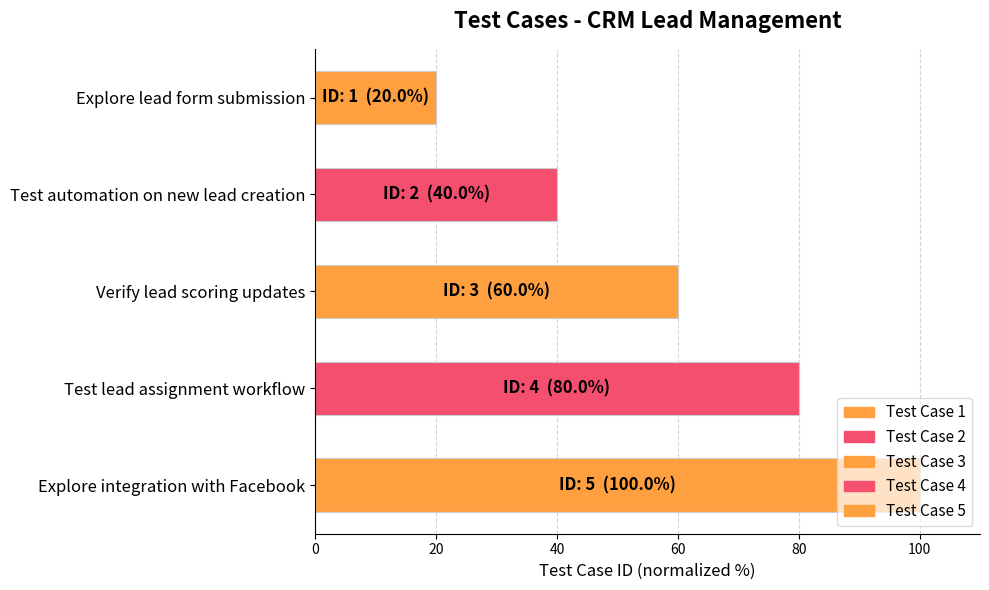

What is the label of the 2nd bar from the top?

Test automation on new lead creation